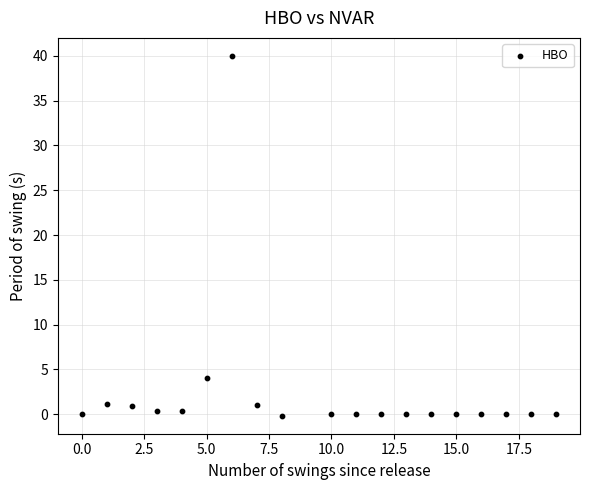

What is the range of Y values (max minus min)?

40.2